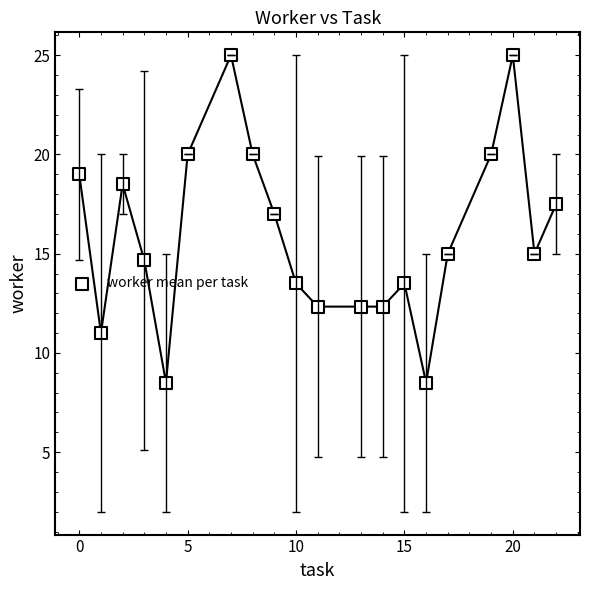

What is the range of Y values (max minus min)?

16.5